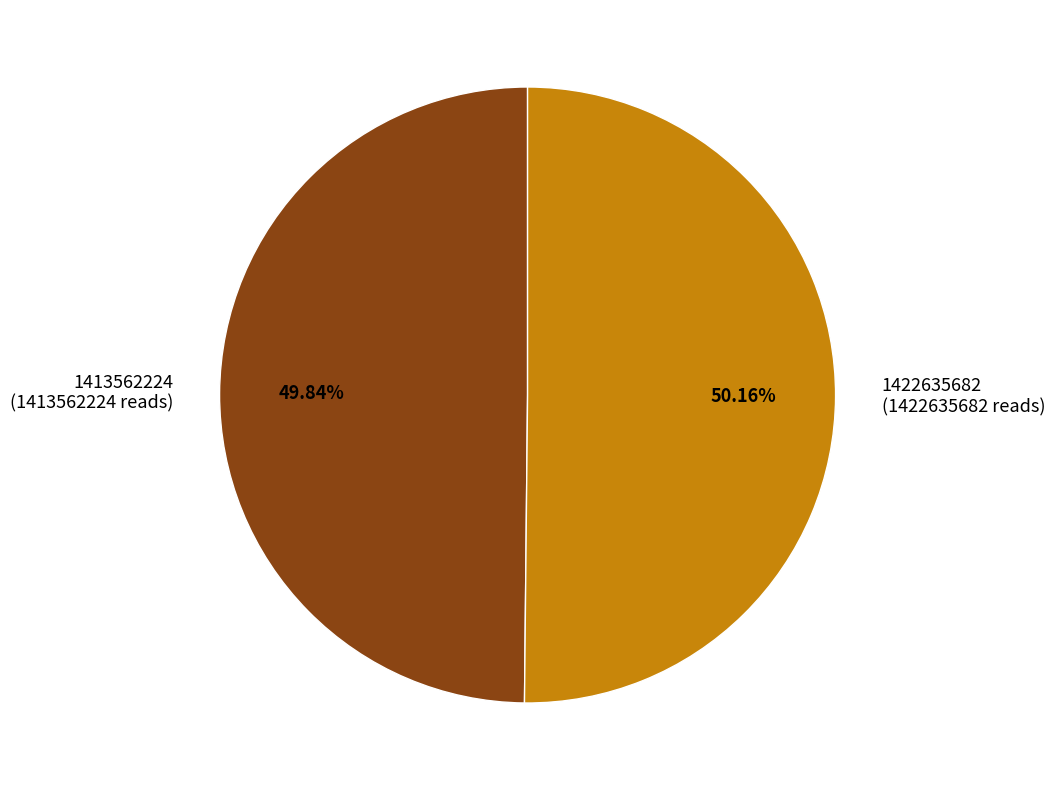

Is there a majority slice in this chart?

Yes